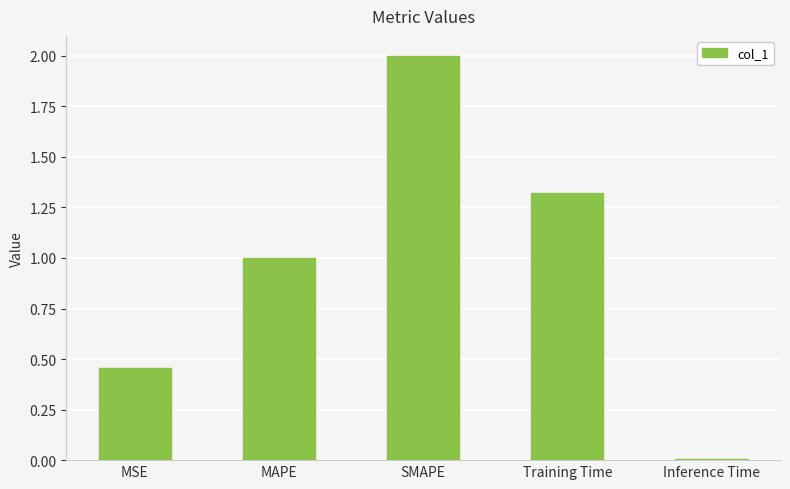

True or false: the data shows 0.2 at MSE.

False